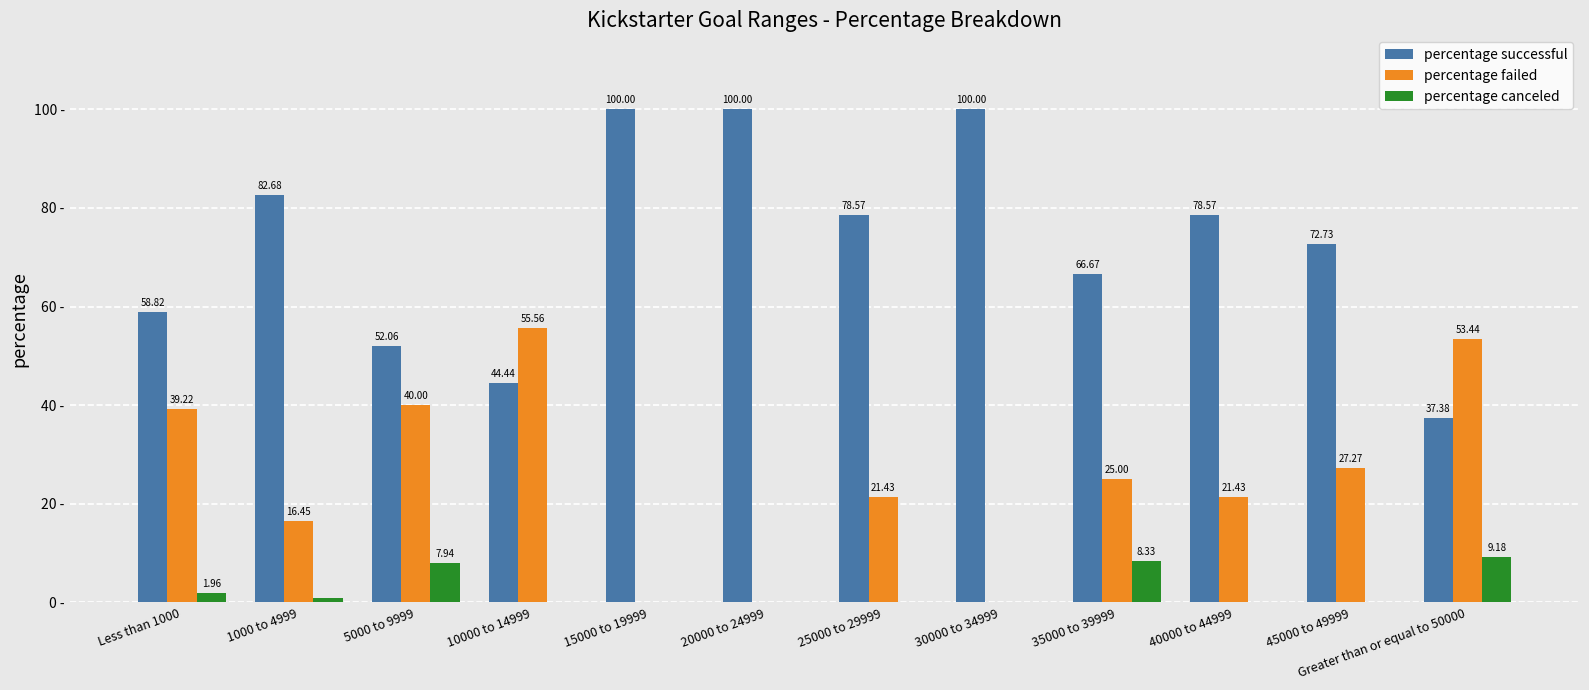

Is the value of percentage successful at 1000 to 4999 greater than the value of percentage canceled at 45000 to 49999?

Yes